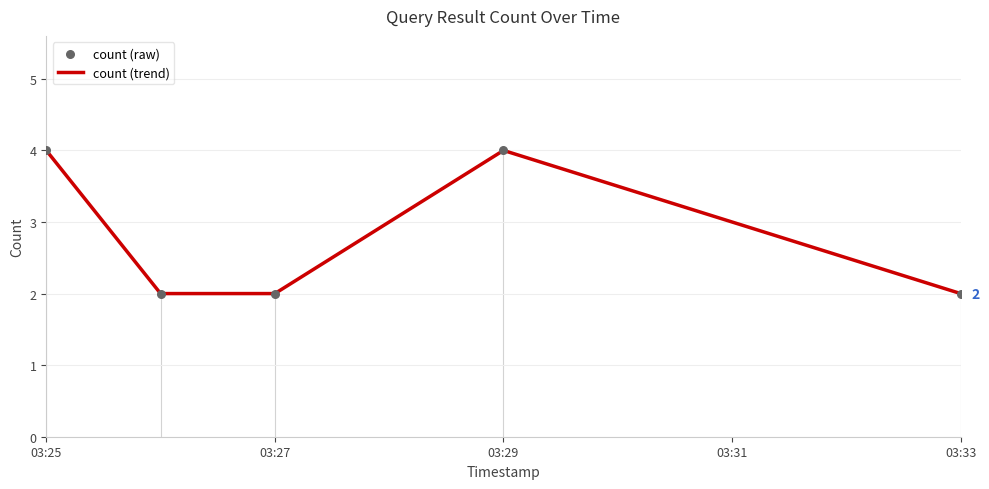

True or false: there are more than 0 points higher than both neighbors.

True